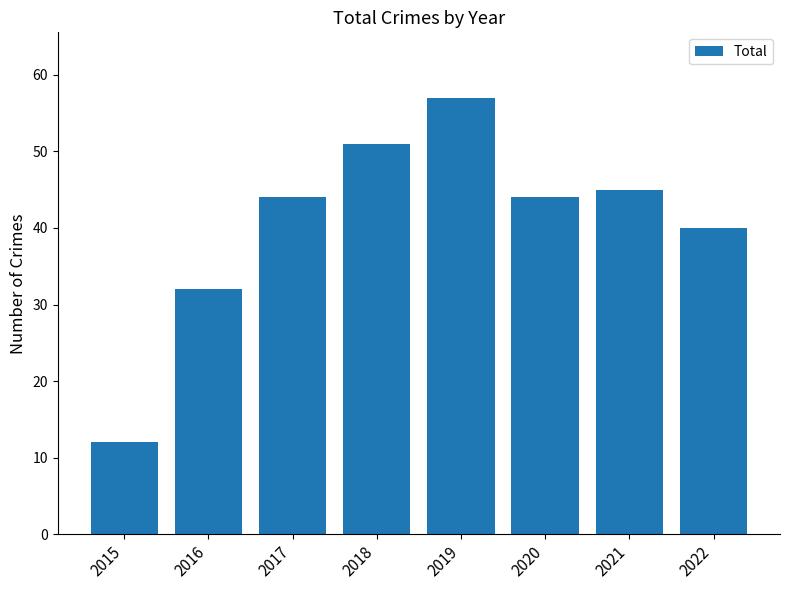

Read the value at 2020, to the nearest 10.

40